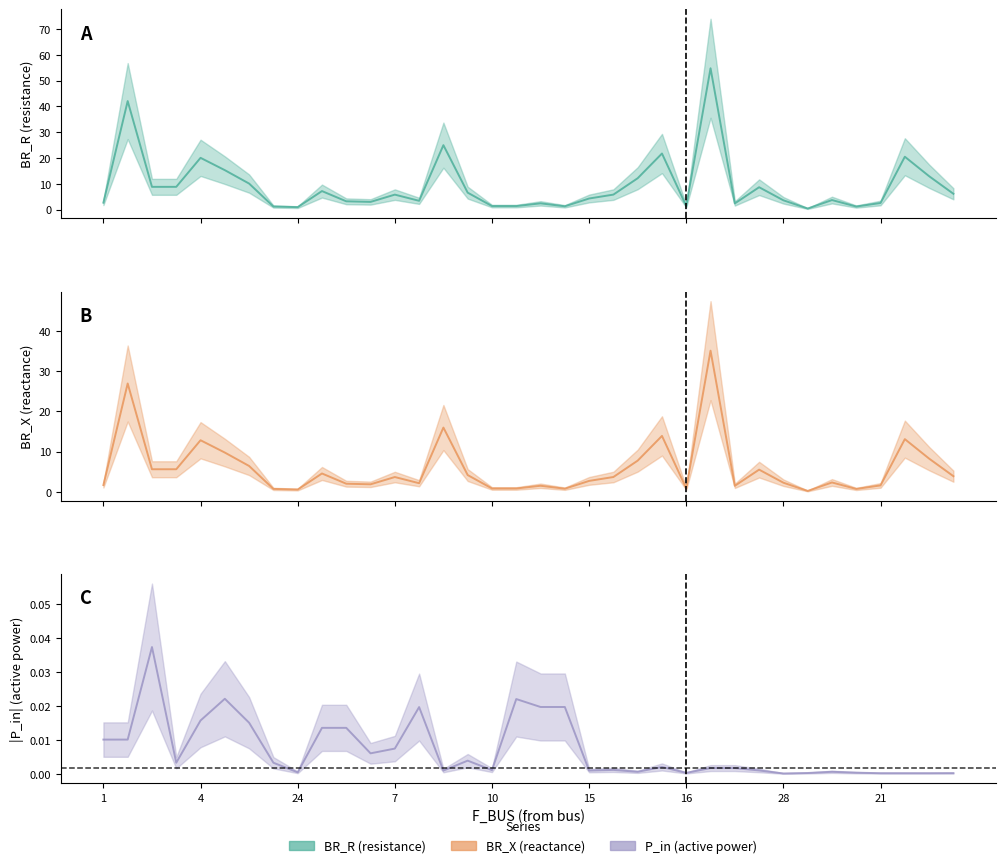

What value does the BR_R series have at 4?

20.1